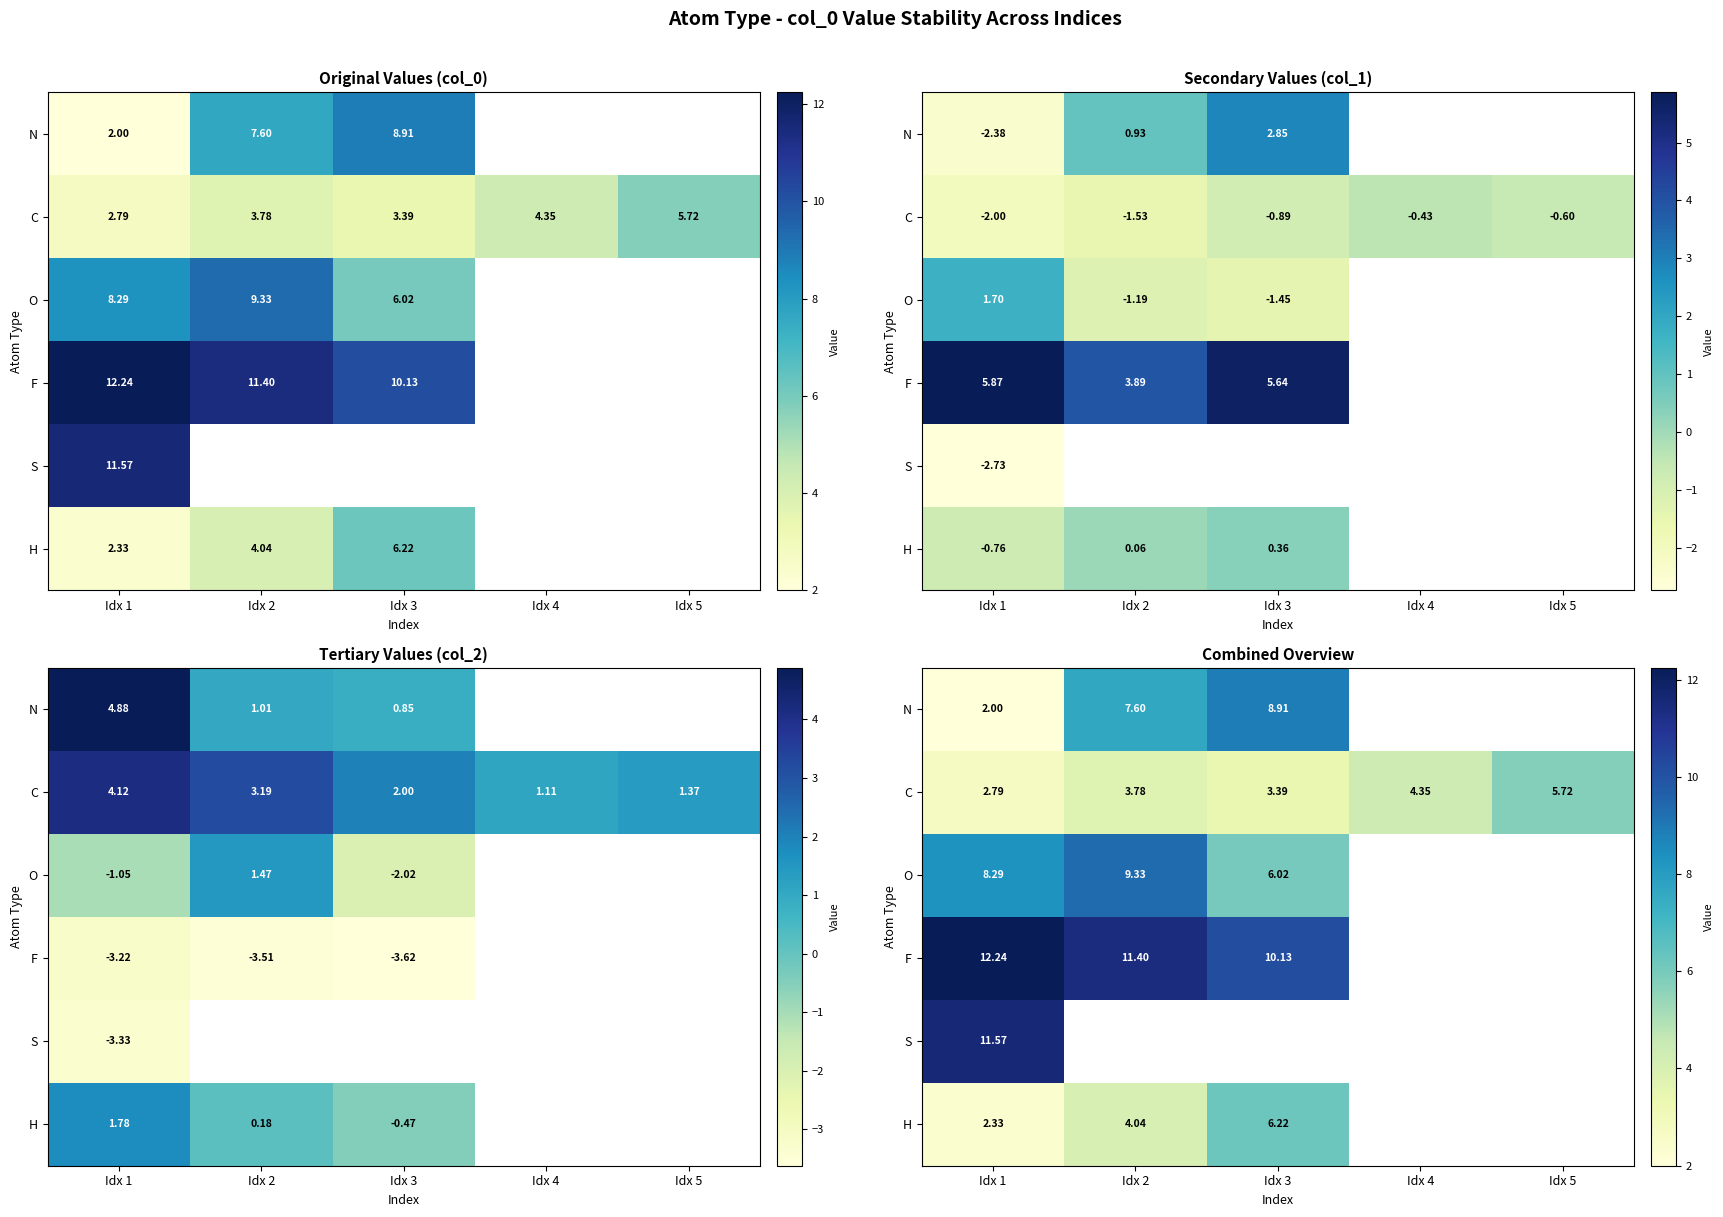

At Idx 1, list the series in order from smallest to largest.

N, H, C, O, S, F